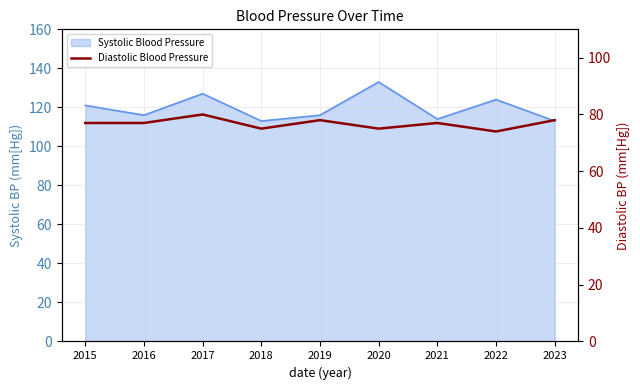

What is the smallest value displayed?

74